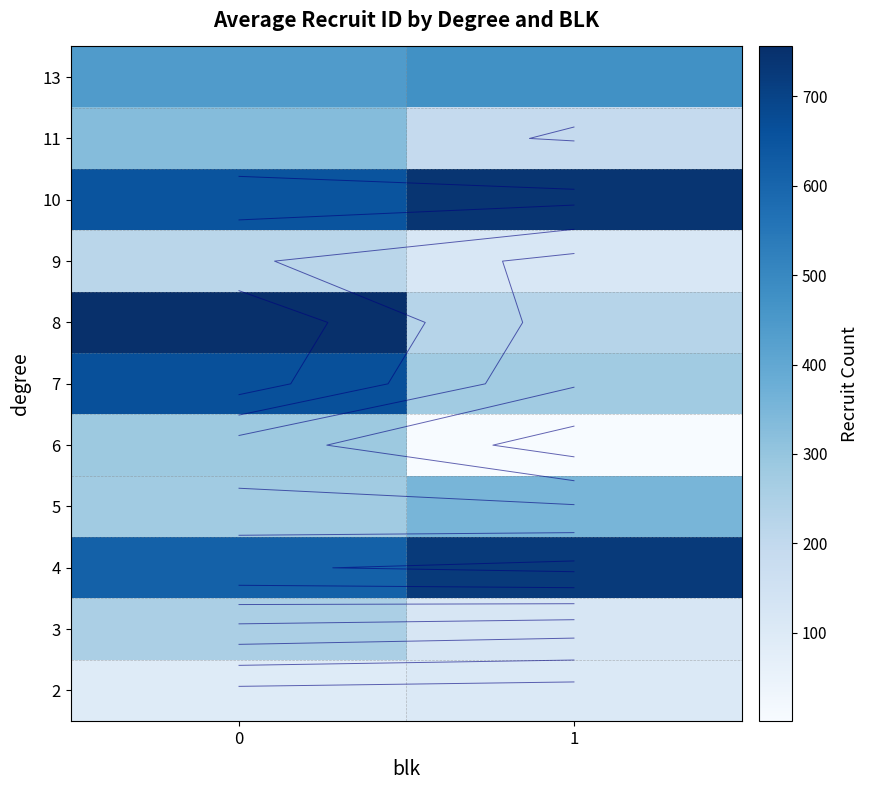

What is the difference between the highest and lowest values at 0?

661